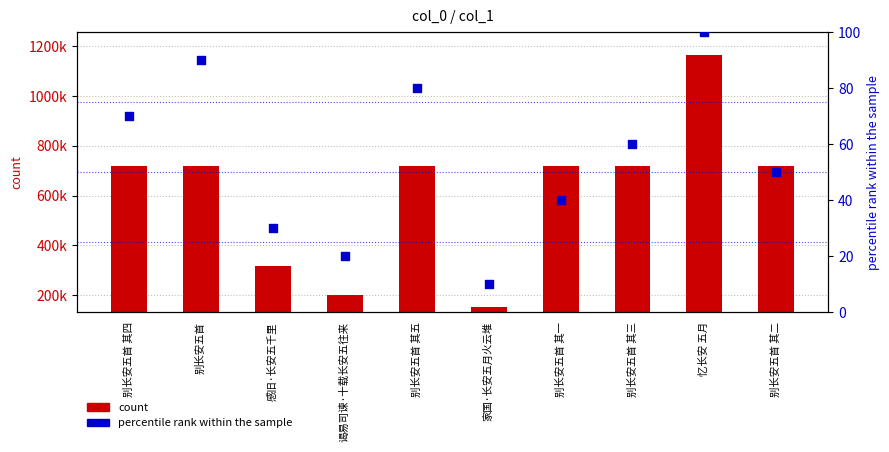

At which category is the sum across all series the highest?

忆长安 五月